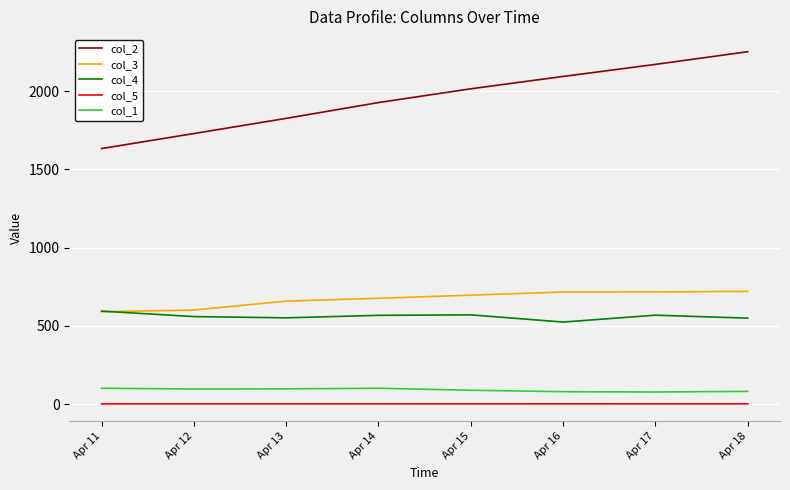

Rank the series by their maximum value, from lowest to highest.

col_5, col_1, col_4, col_3, col_2